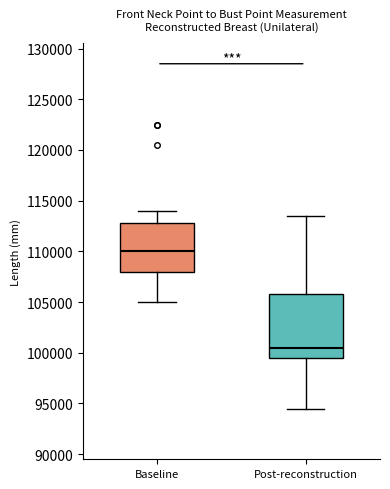

Reading left to right, transcribe this box plot: for each box, give where its median line is, the range the box spans, and where its two whiskers end, as read against the y-axis. The values are not printed on the chart, so give them approximately, as read against the axis.

Baseline: median 110000, box 108000 to 113000, whiskers 105000 to 114000
Post-reconstruction: median 100500, box 99500 to 106000, whiskers 94500 to 113500